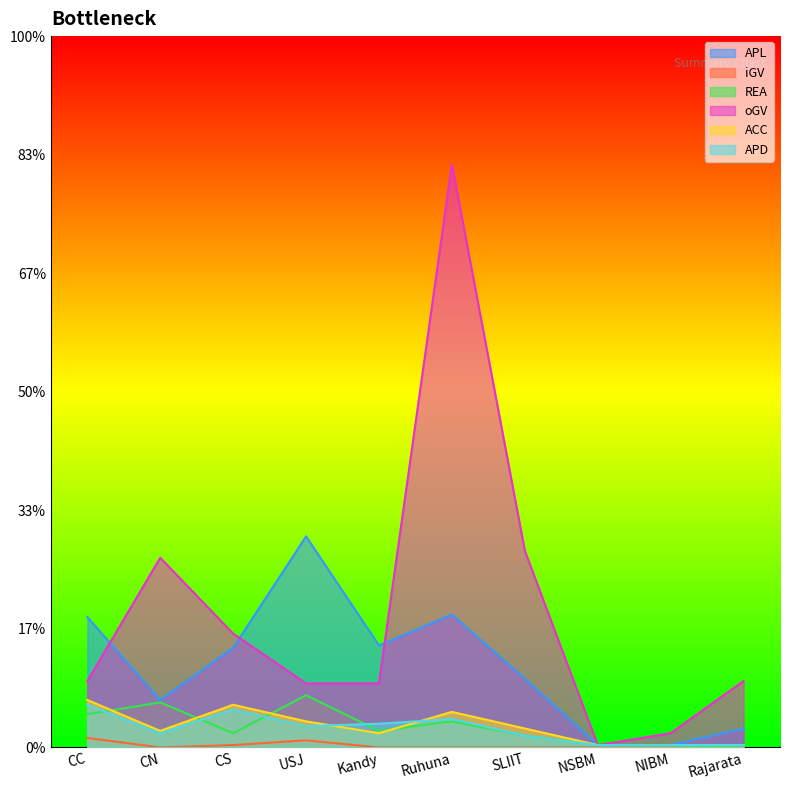

What is the lowest value of the ACC series?

1